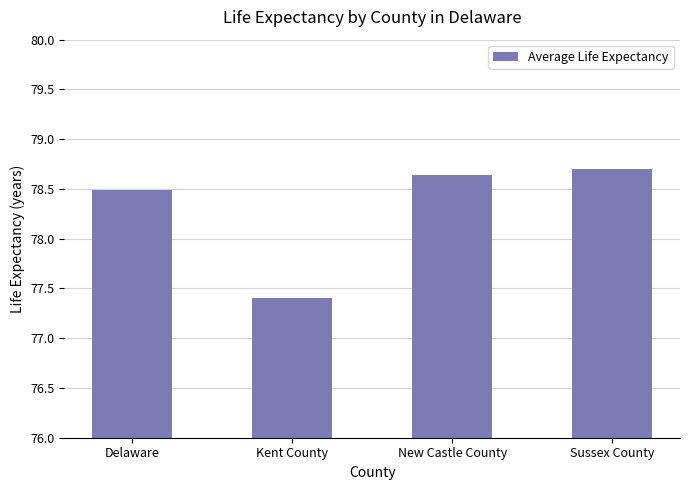

Reading left to right, extract all data points from this chart.

78.5	77.4	78.6	78.7